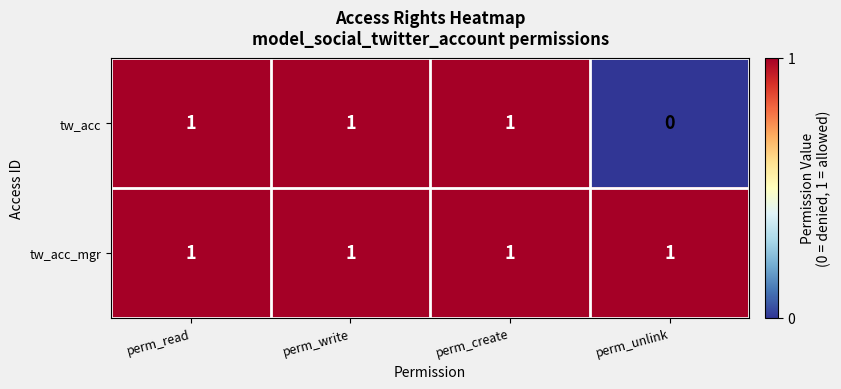

The value of tw_acc_mgr at perm_create is 1. True or false?

True